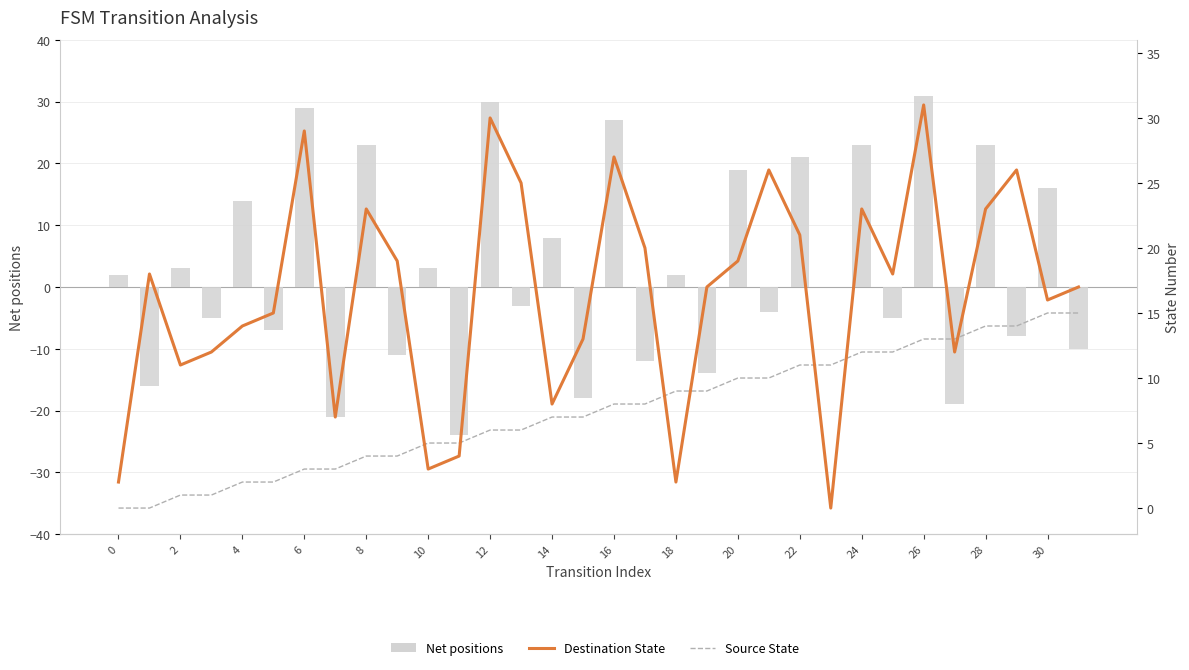

What is the difference between the second highest and minimum values in the Destination State series?

30